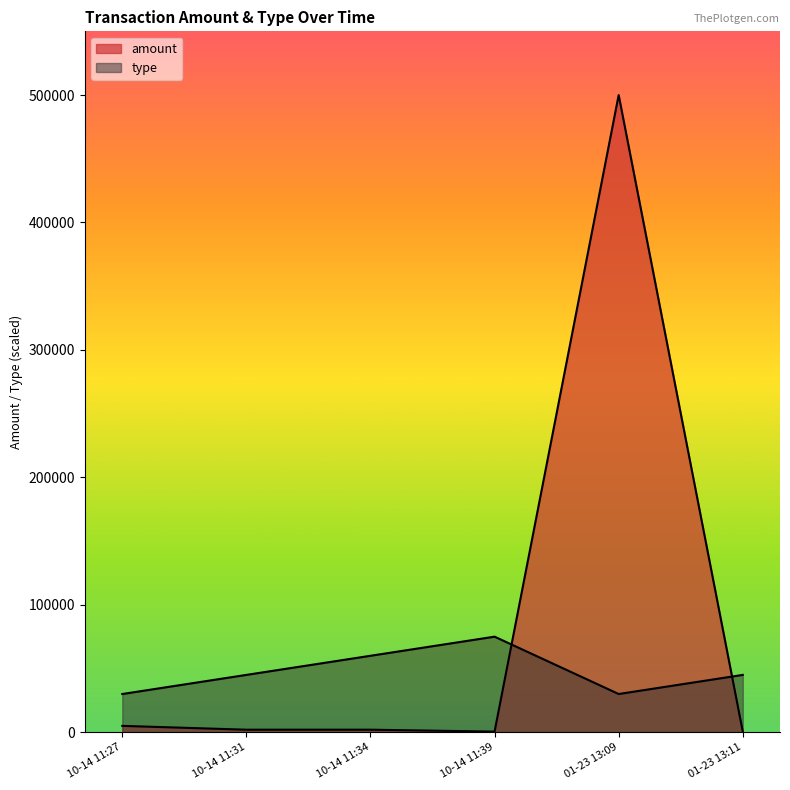

The value of type at 01-23 13:09 is 30000. True or false?

True